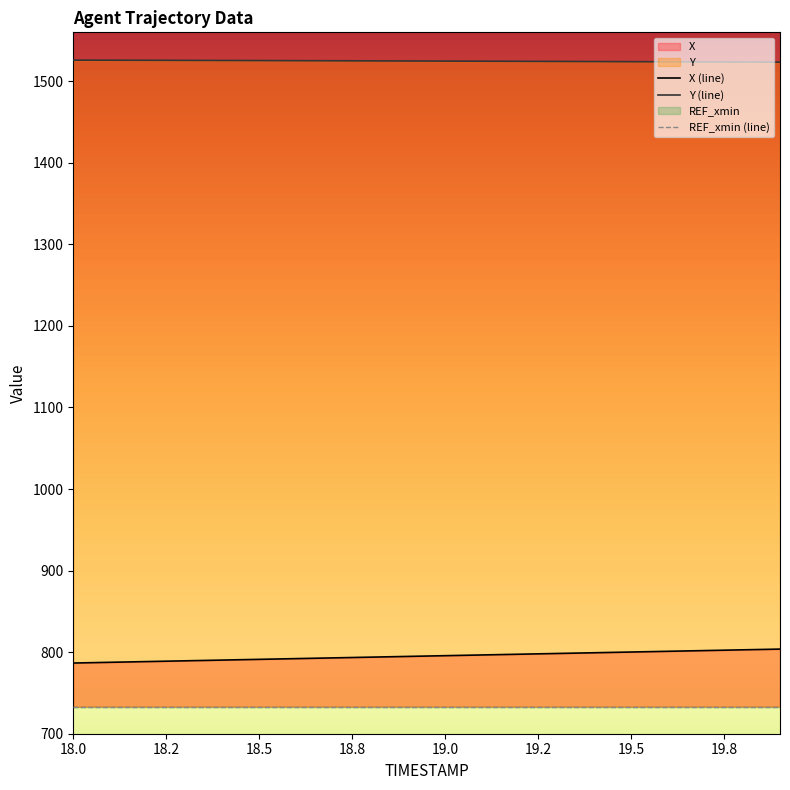

Which label corresponds to the smallest value in the chart?

18.0